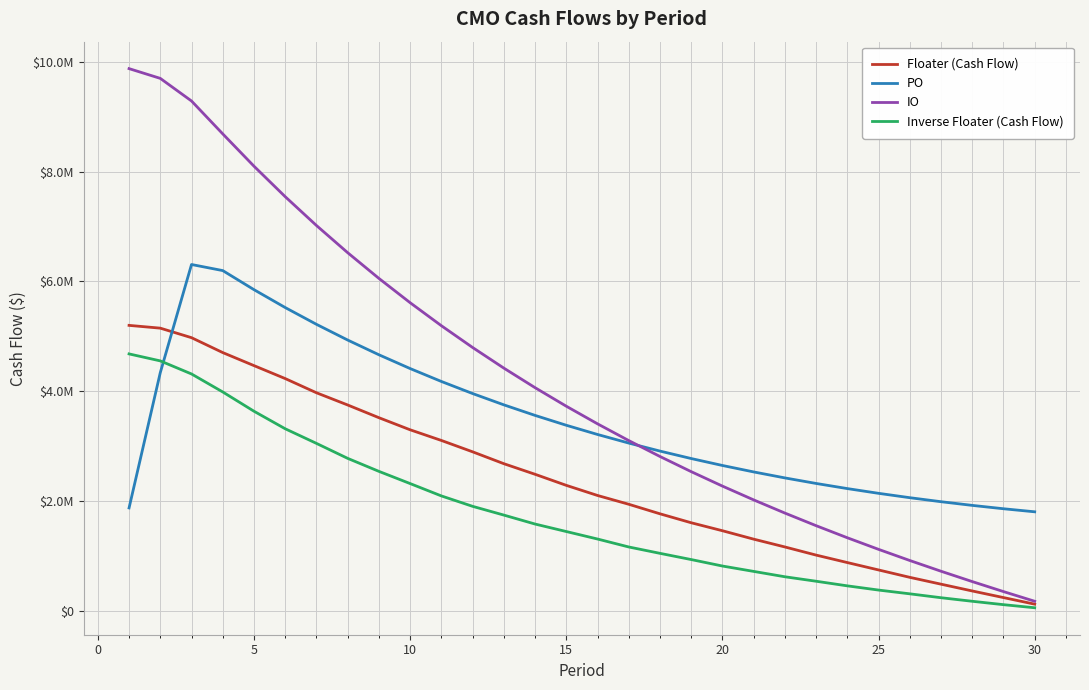

Is this an area chart (filled region under the line)?

No